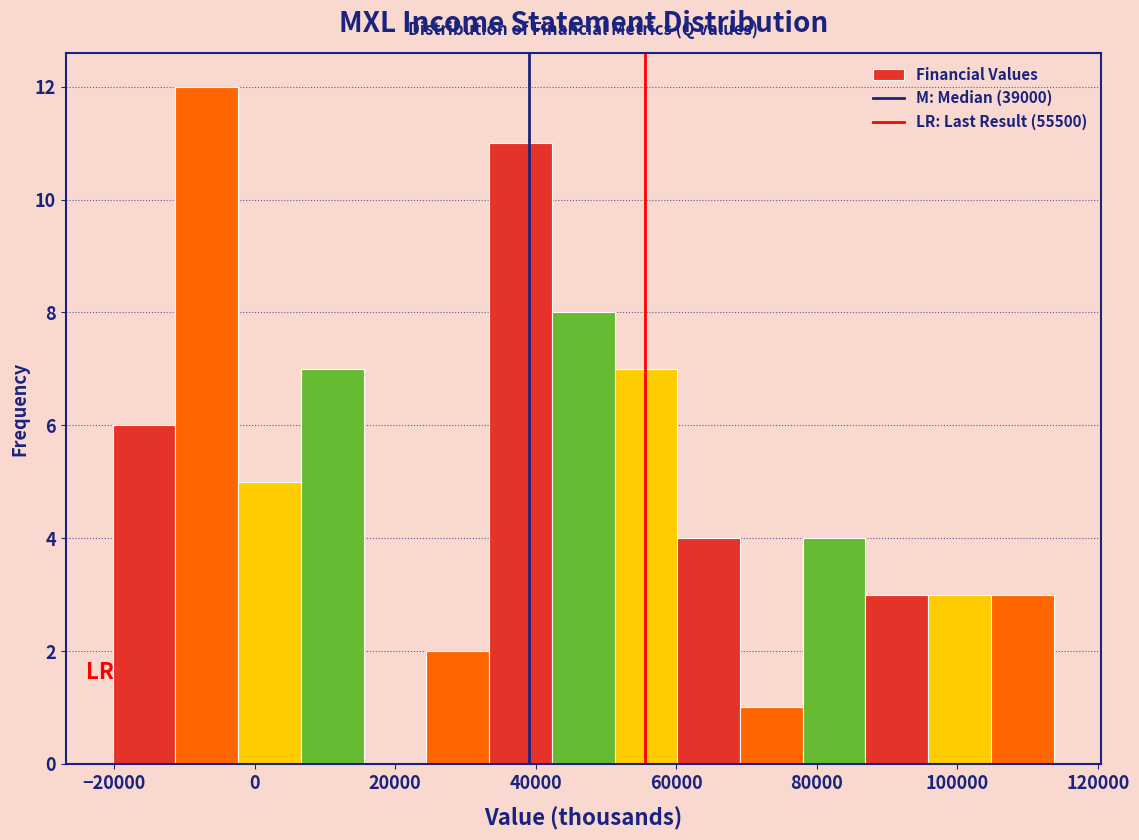

Over which range of the x-axis is the bar tallest?

-12000 to -2000